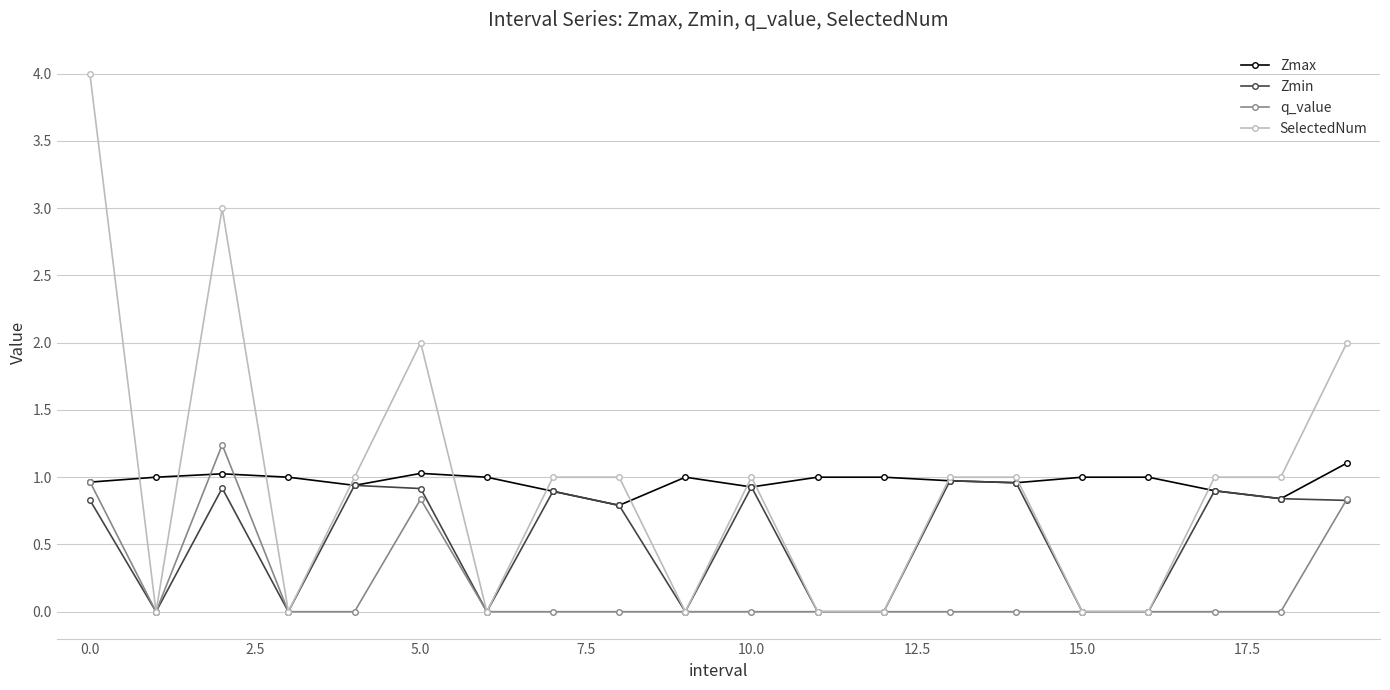

True or false: q_value has more than 0 interior local peaks.

True